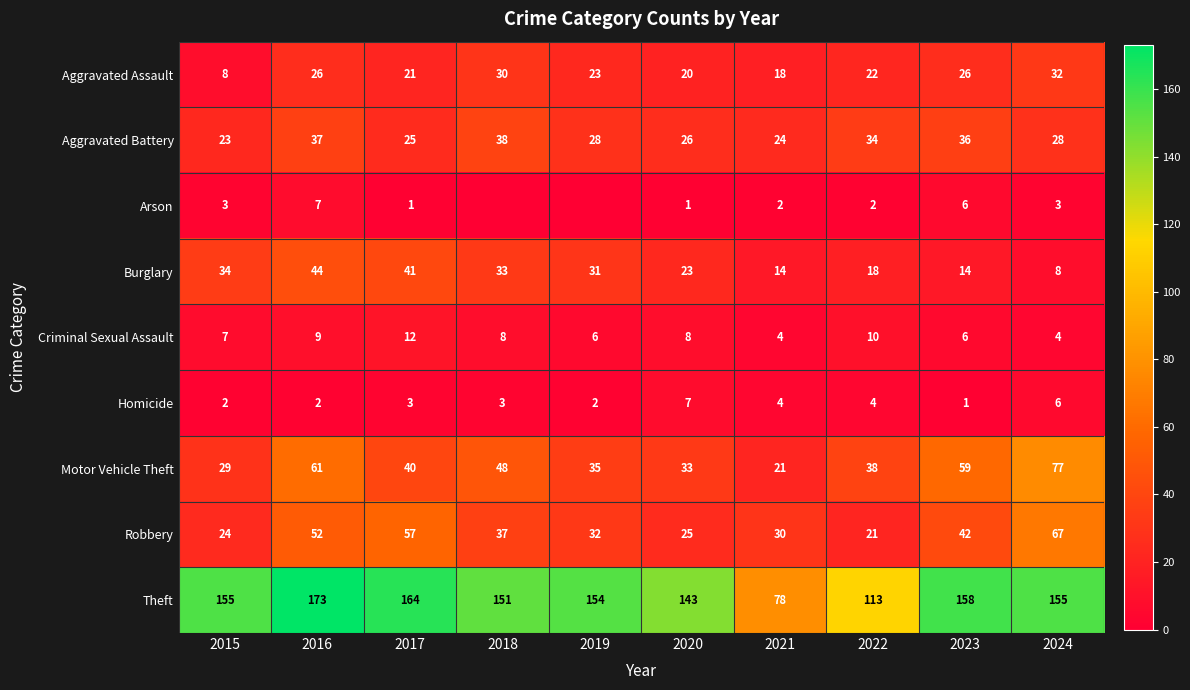

What is the highest value of the Aggravated Battery series?

38